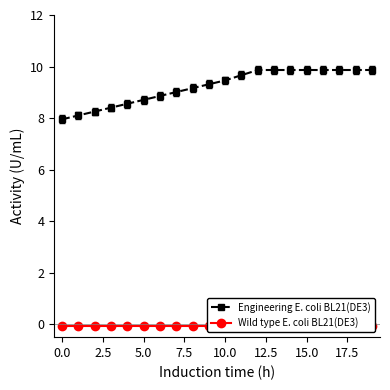

The value of Engineering E. coli BL21(DE3) at 10.0 is 9.5. True or false?

True